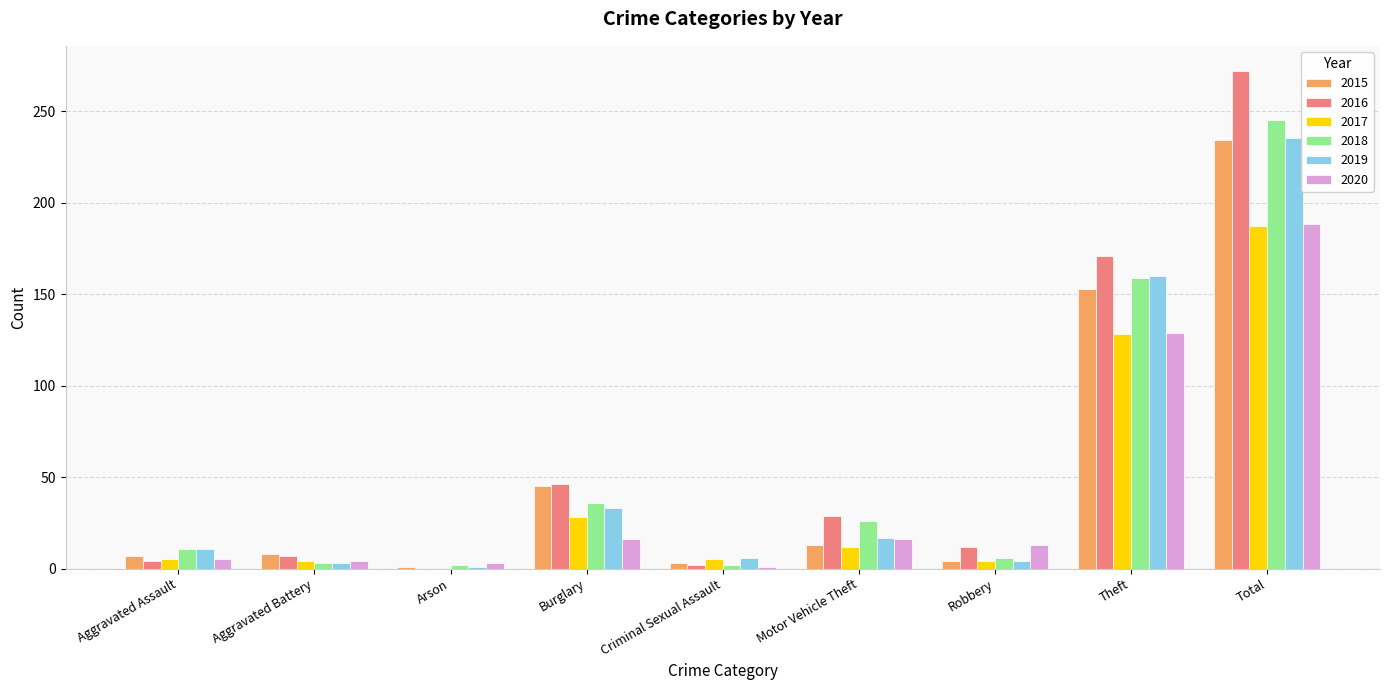

At which category does the chart reach its peak across all series?

Total